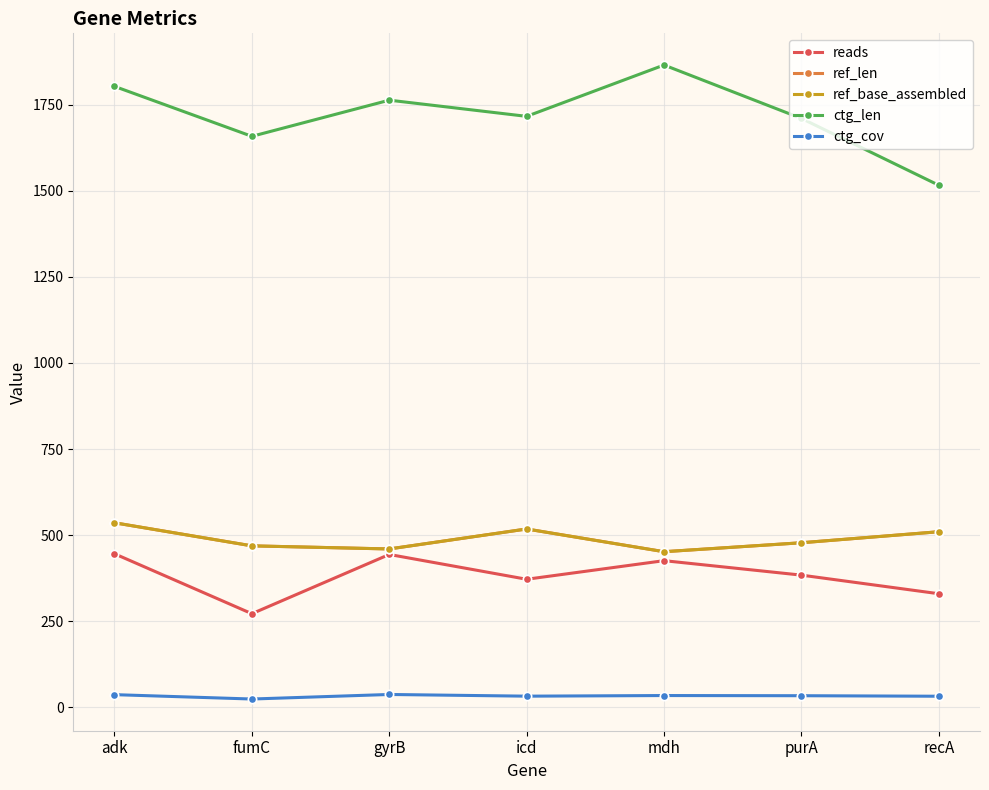

What position from the left is purA?

6